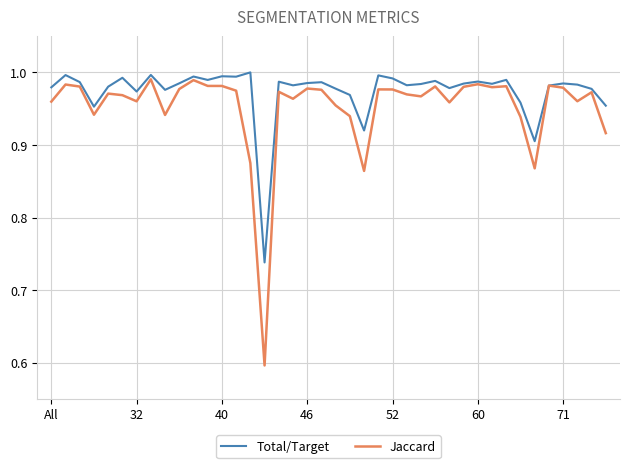

What is the smallest value displayed?

0.6